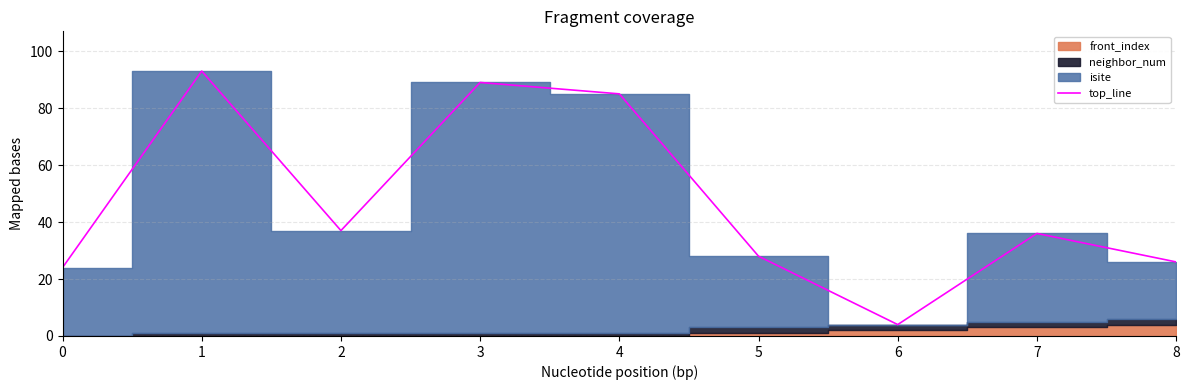

Is it true that the value at 7 is 47?

False